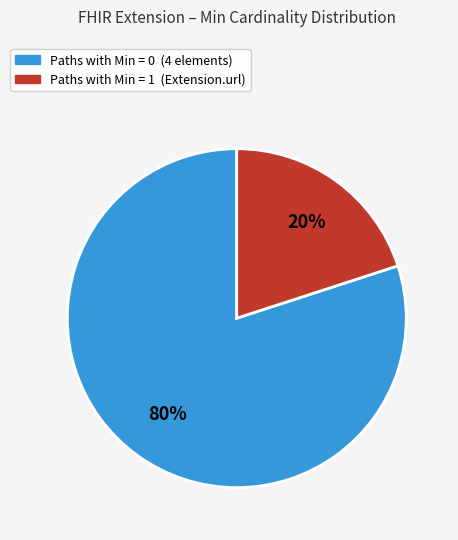

Does any single category account for the majority?

Yes